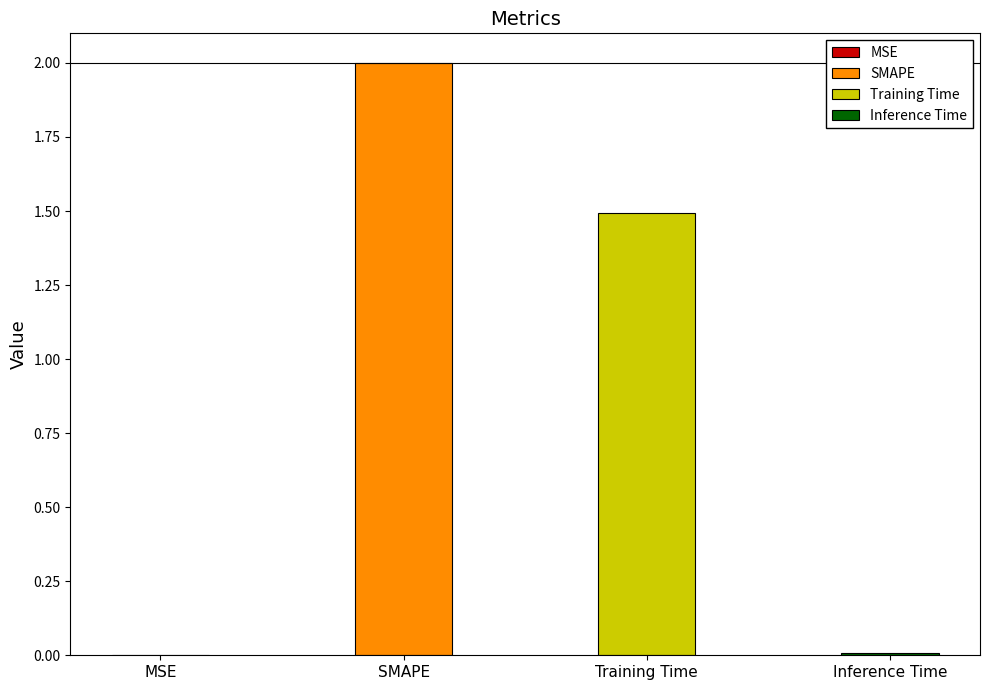

What is the label of the 2nd bar from the left?

SMAPE